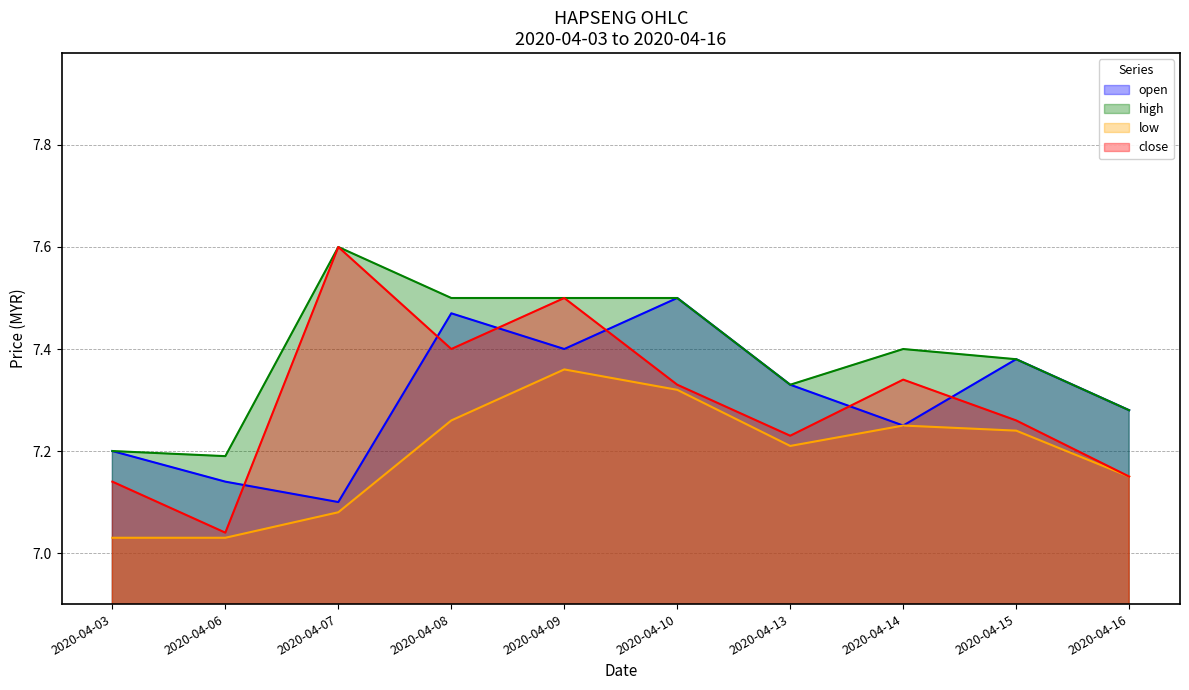

Which series changed the most between 2020-04-03 and 2020-04-15?

low